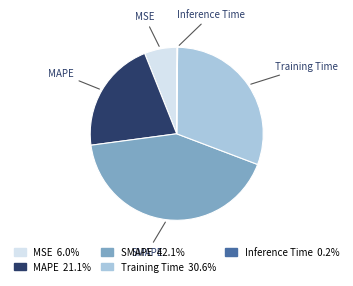

Approximately how many times larger is the value at MAPE compared to SMAPE?

0.5